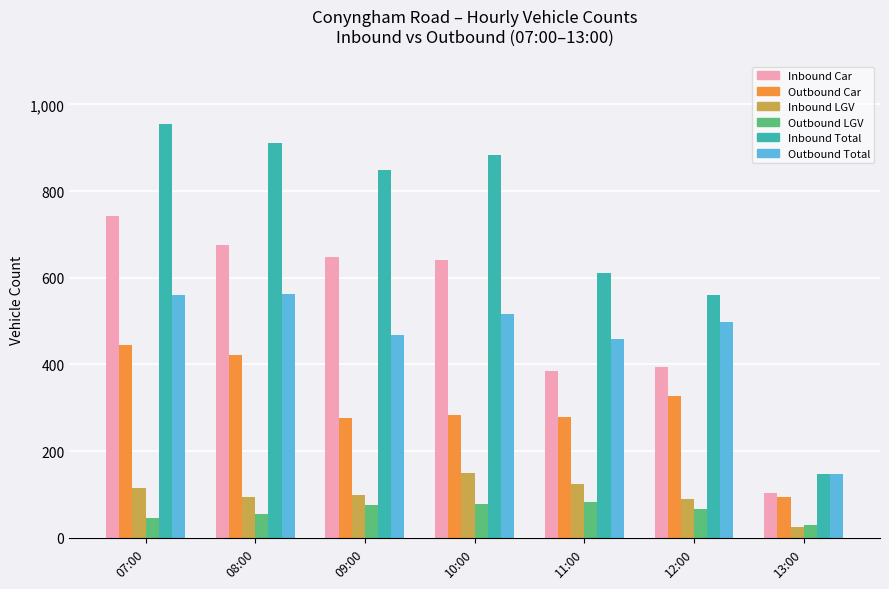

Count the number of categories in the chart.

7